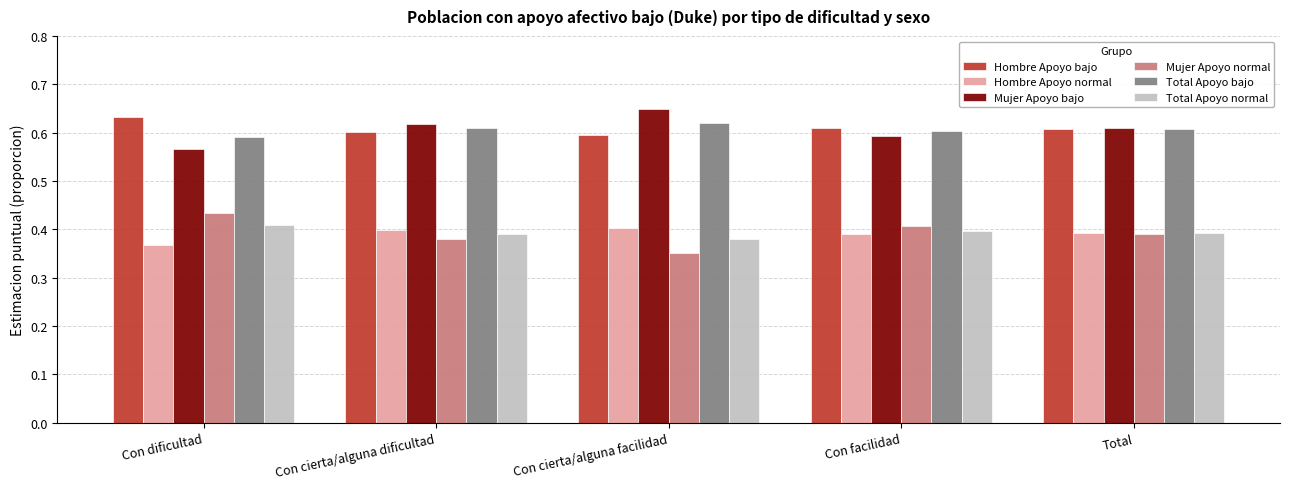

What is the label of the 2nd bar from the right?

Con facilidad